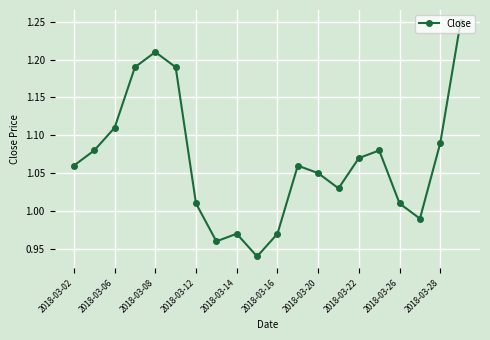

What is the sum of all values?

21.3